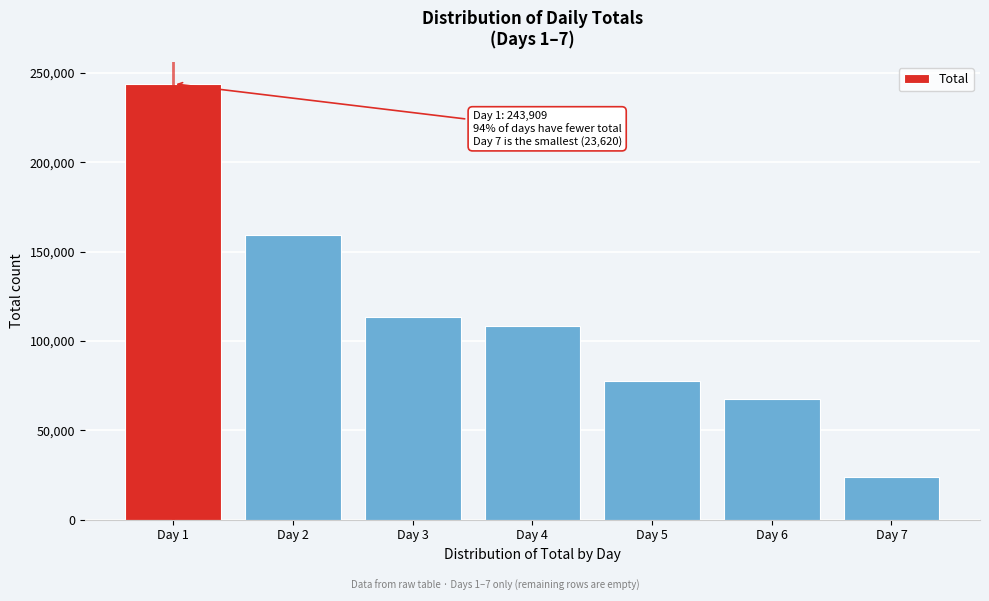

Reading right to left, what are all the values shown in this chart?

23620	67616	77850	108439	113261	159163	243909